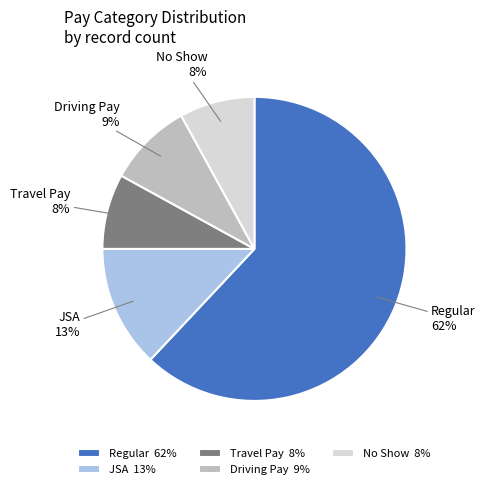

To the nearest percent, what is the combined percentage of Driving Pay and No Show?

17%